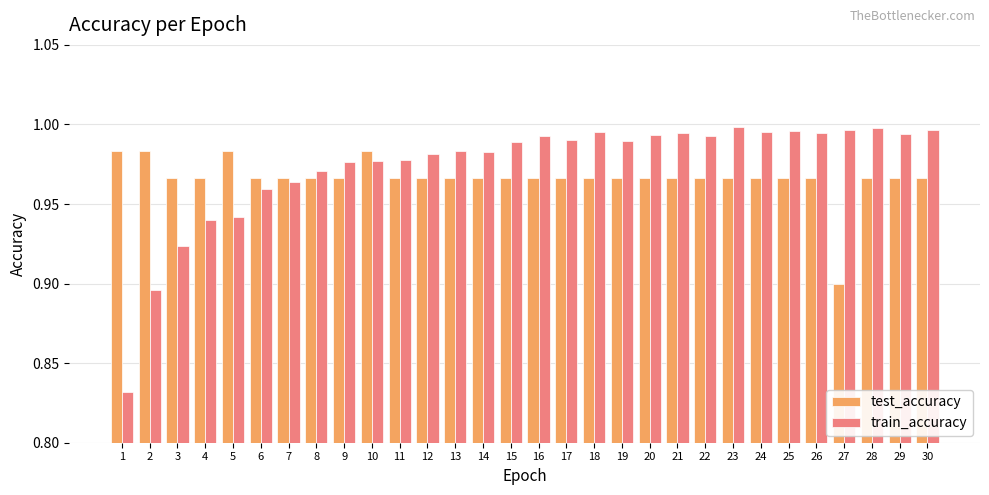

Which series has the largest range (max minus min)?

train_accuracy